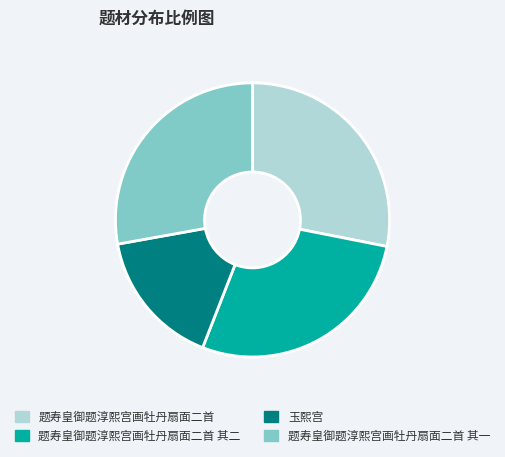

Count the number of slices in the pie.

4